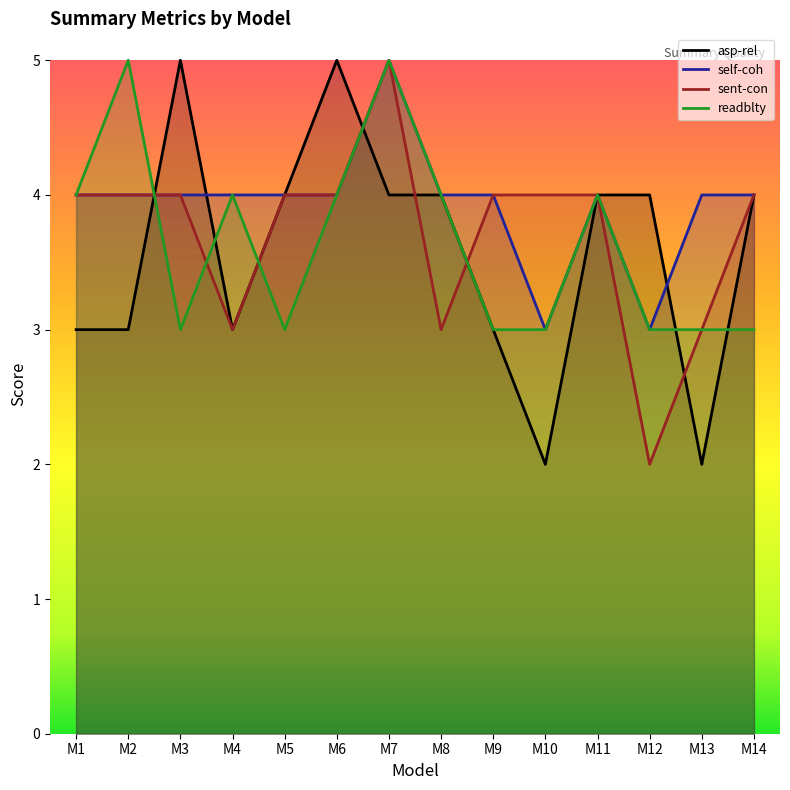

What is the minimum value for readblty?

3